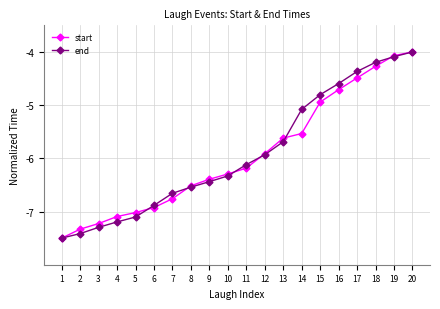

What is the difference between the maximum and minimum values in the end series?

3.5